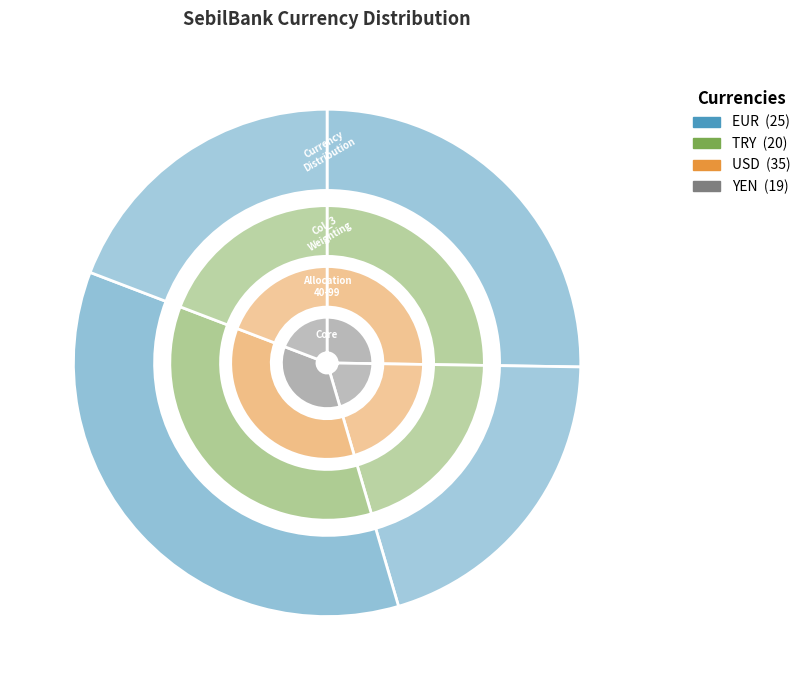

What percentage is the EUR slice, to the nearest percent?

25%